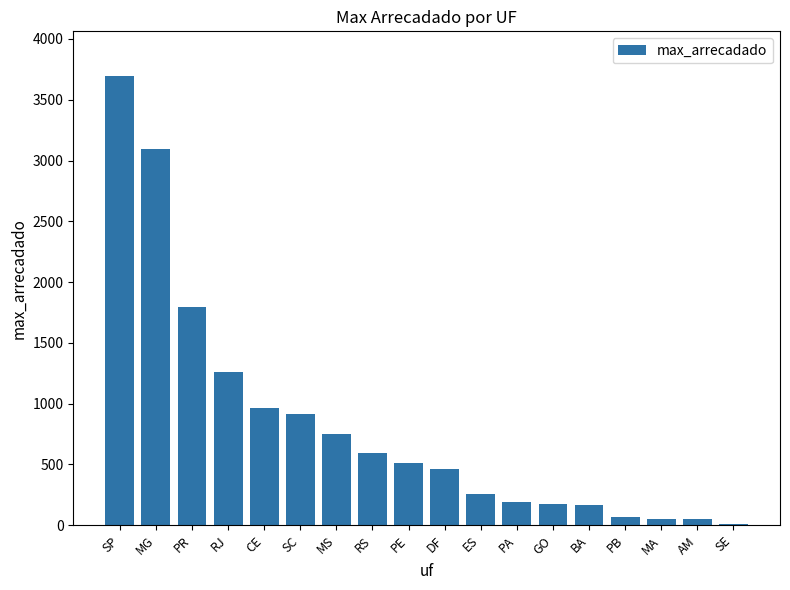

Where does the data first go above 511?

SP